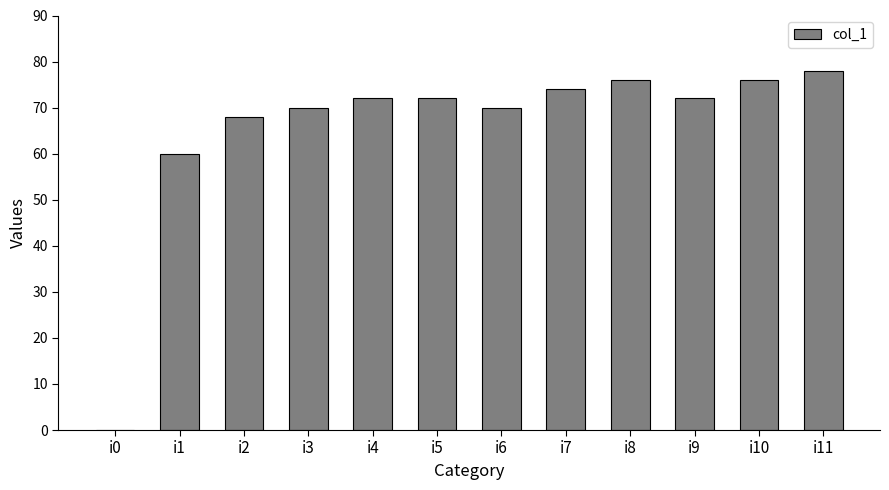

Between i2 and i0, which is larger?

i2